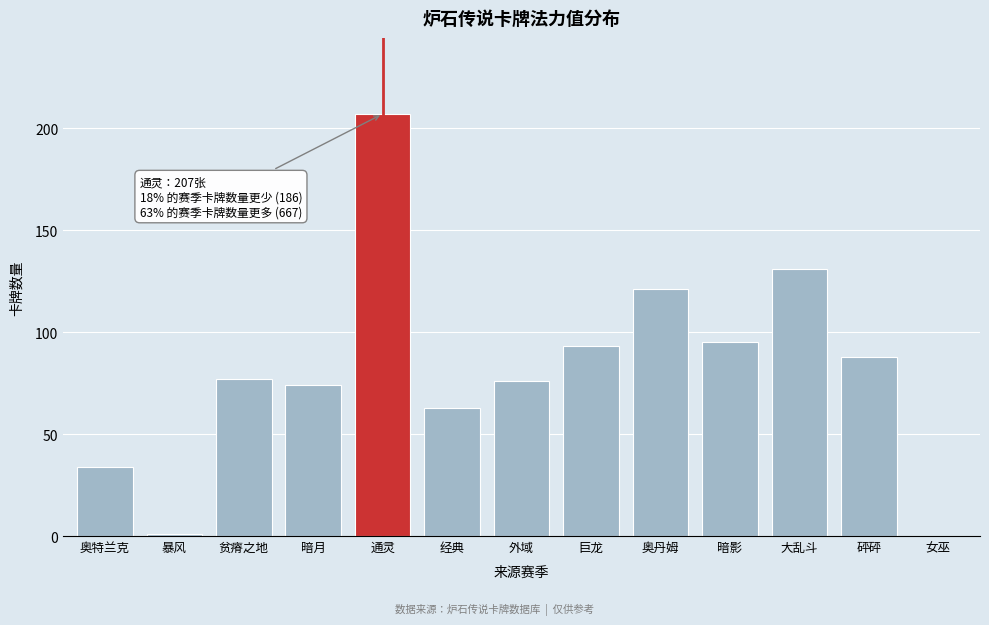

Reading left to right, extract all data points from this chart.

奥特兰克=34	暴风=1	贫瘠之地=77	暗月=74	通灵=207	经典=63	外域=76	巨龙=93	奥丹姆=121	暗影=95	大乱斗=131	砰砰=88	女巫=0